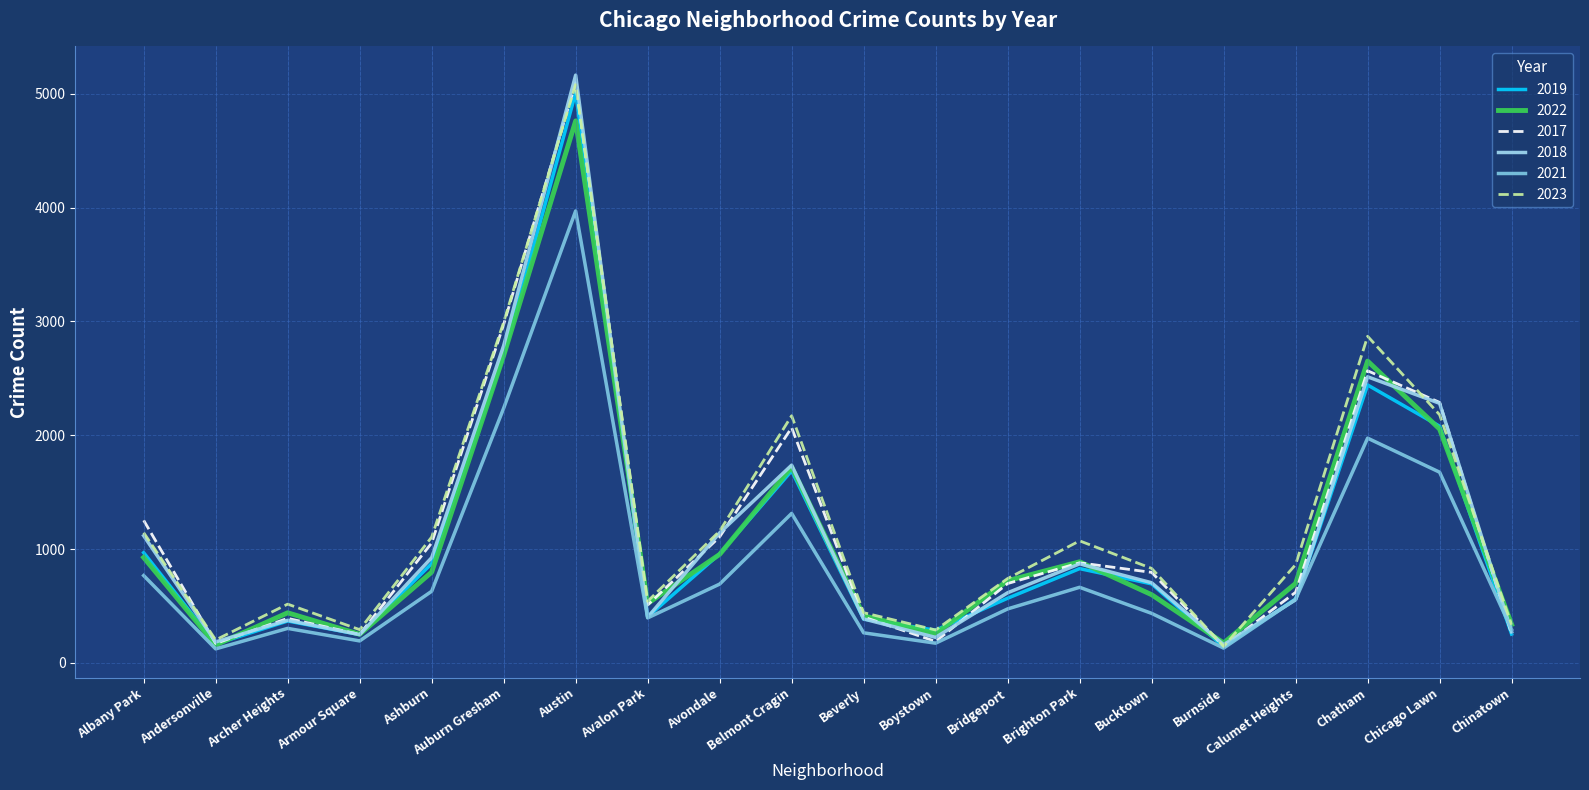

What is the sum of the 2017 values at Chatham and Avalon Park?

3074